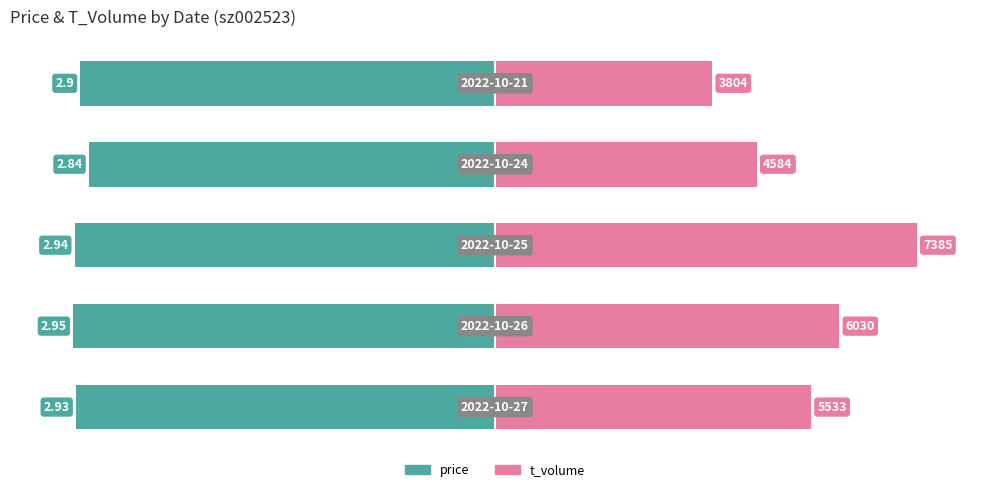

At how many categories does at least one series exceed 20?

5